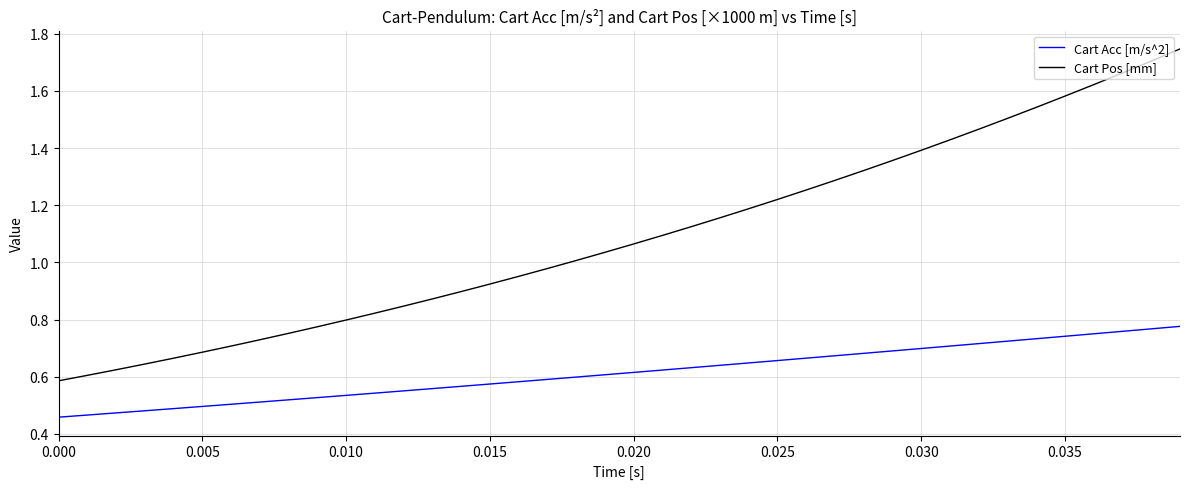

What is the sum of all Cart Acc [m/s^2] values?

24.5